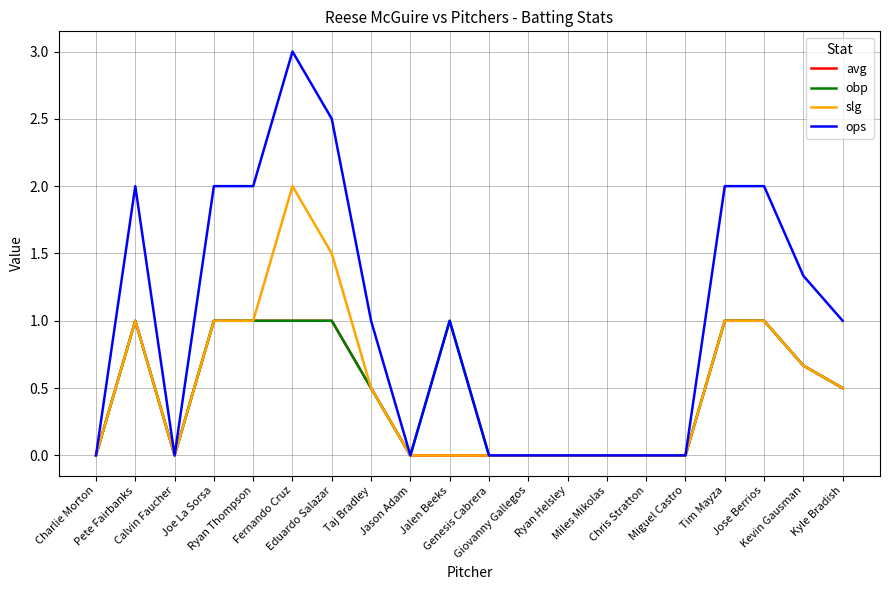

What position from the right is Miguel Castro?

5